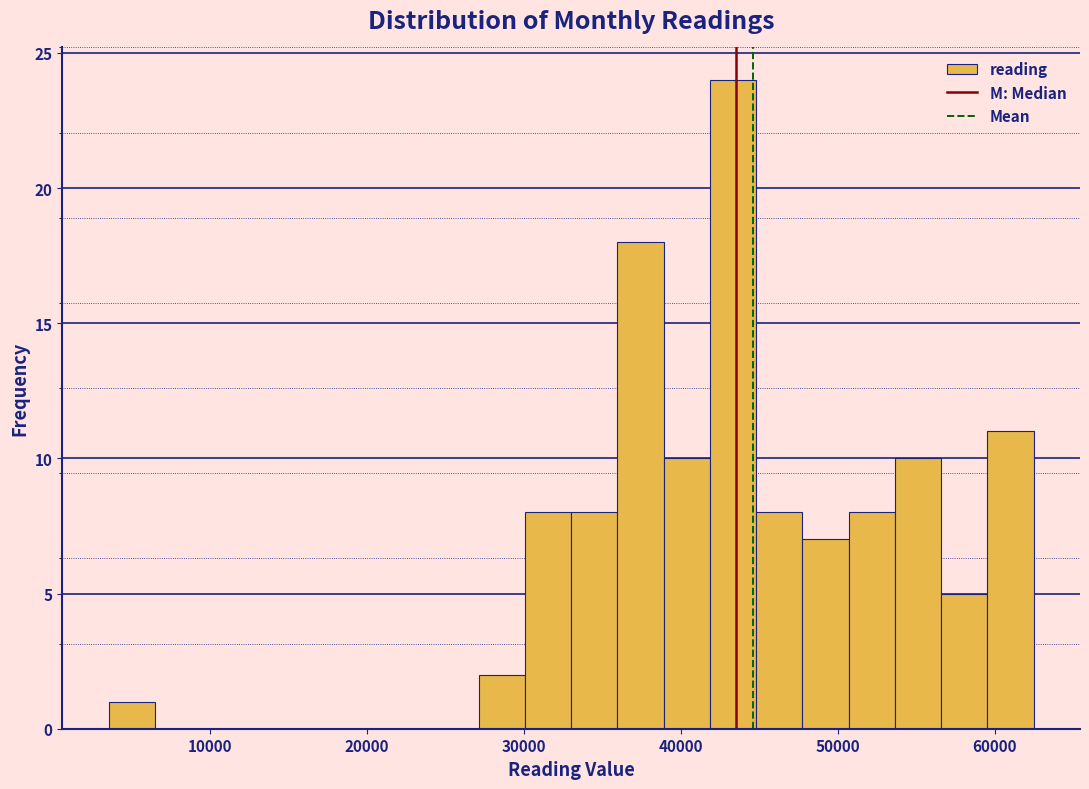

Around what value on the x-axis is the tallest bar? Give the approximate position of its centre, as read against the axis.

43000